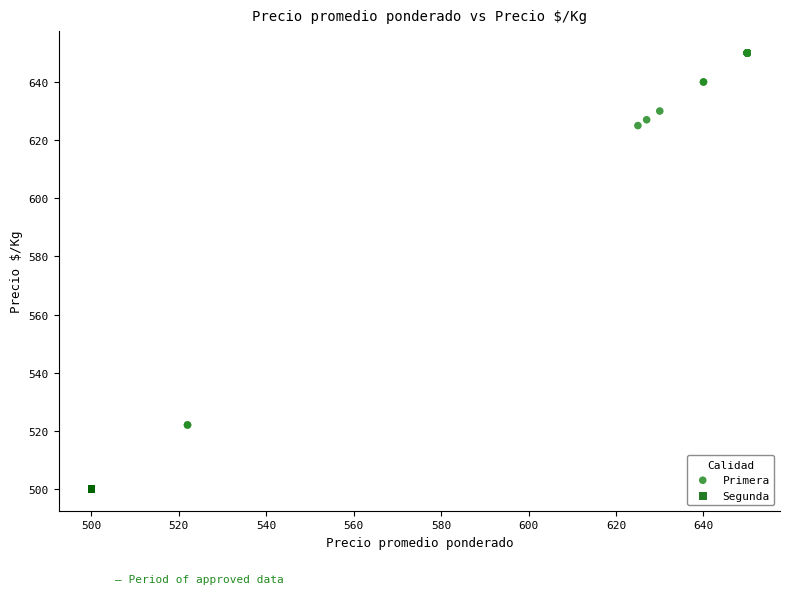

Which series contains the lowest Y value?

Segunda